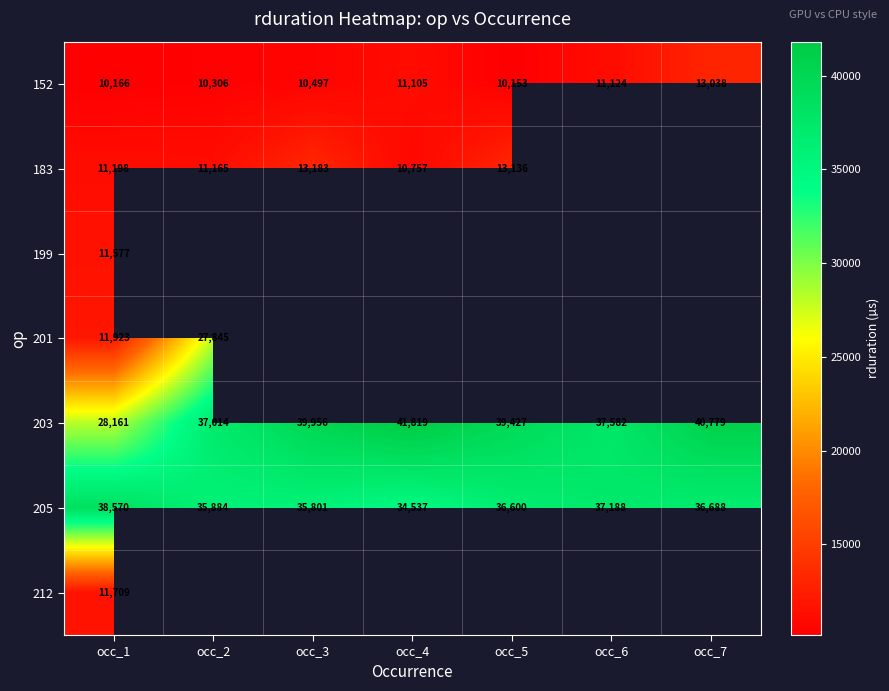

What is the difference between the second highest and second lowest values in the 203 series?

3765